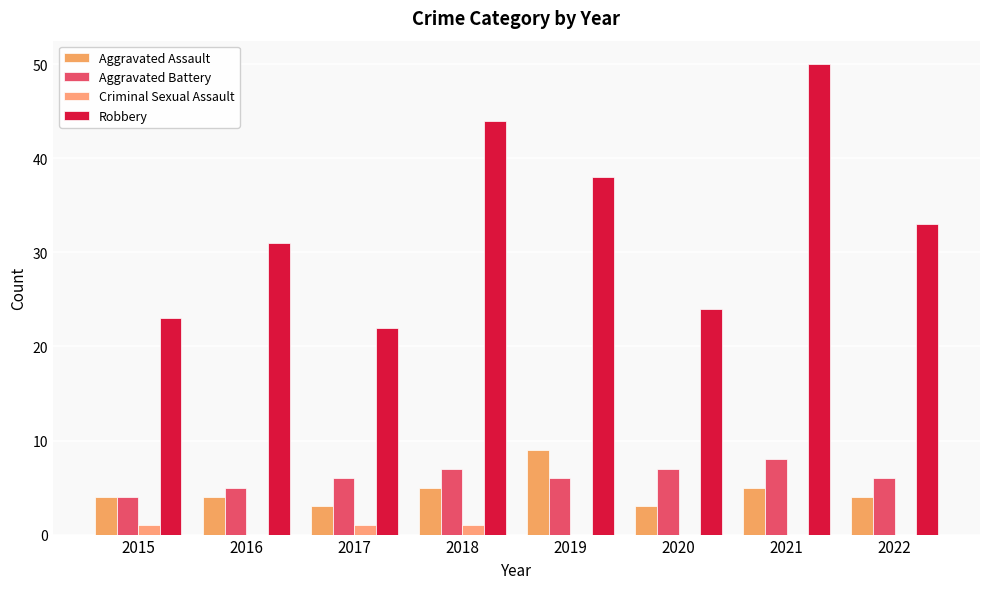

The Criminal Sexual Assault series shows 1 at 2018. True or false?

True